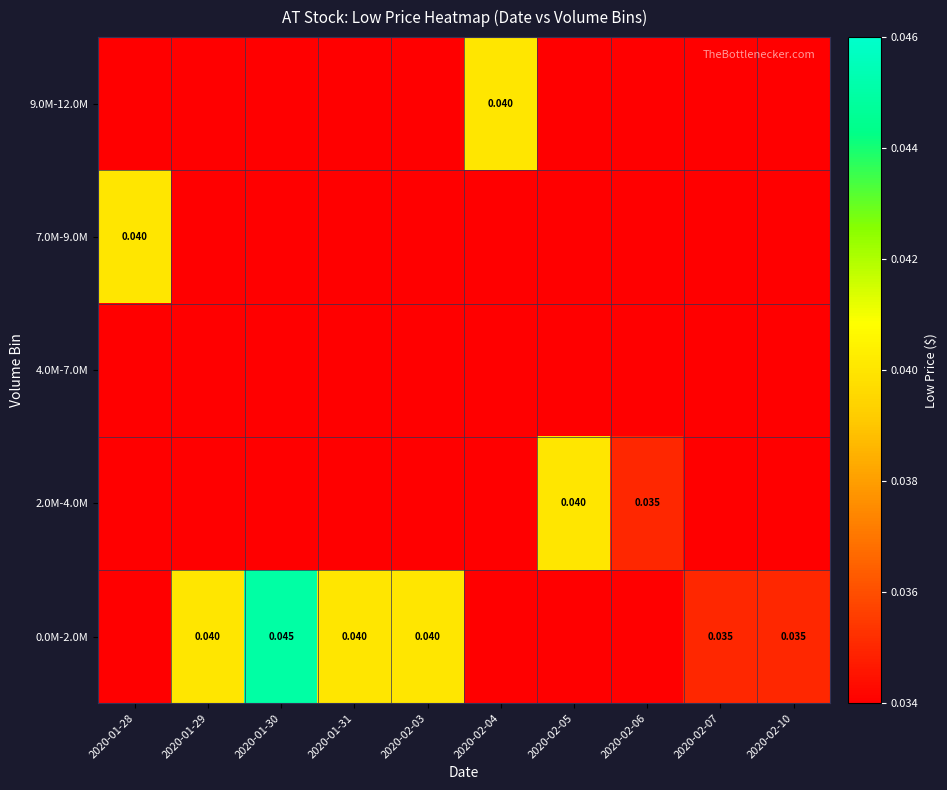

How many series are shown in this chart?

5